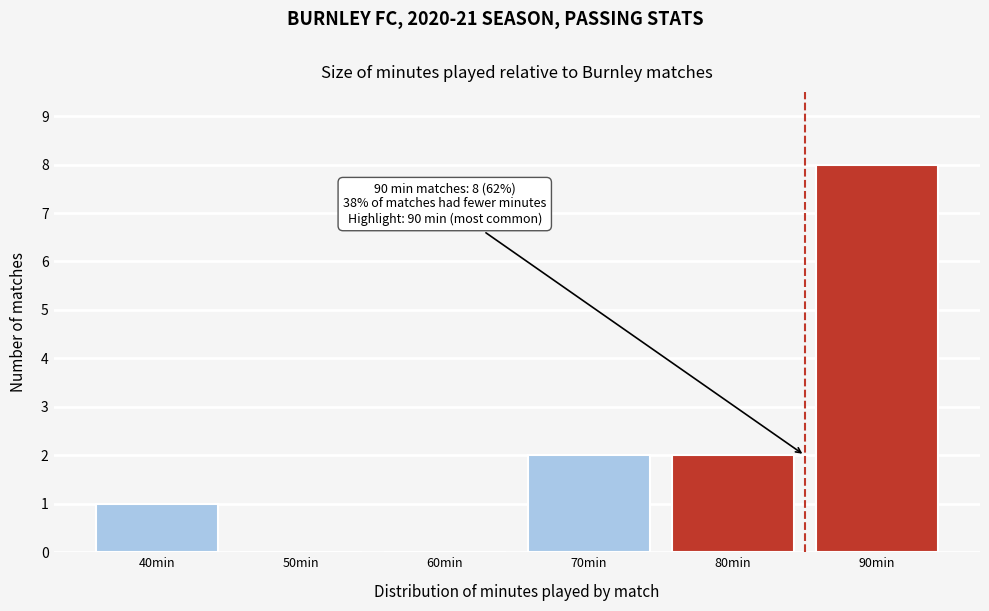

Reading left to right, extract all data points from this chart.

40min=1	50min=0	60min=0	70min=2	80min=2	90min=8